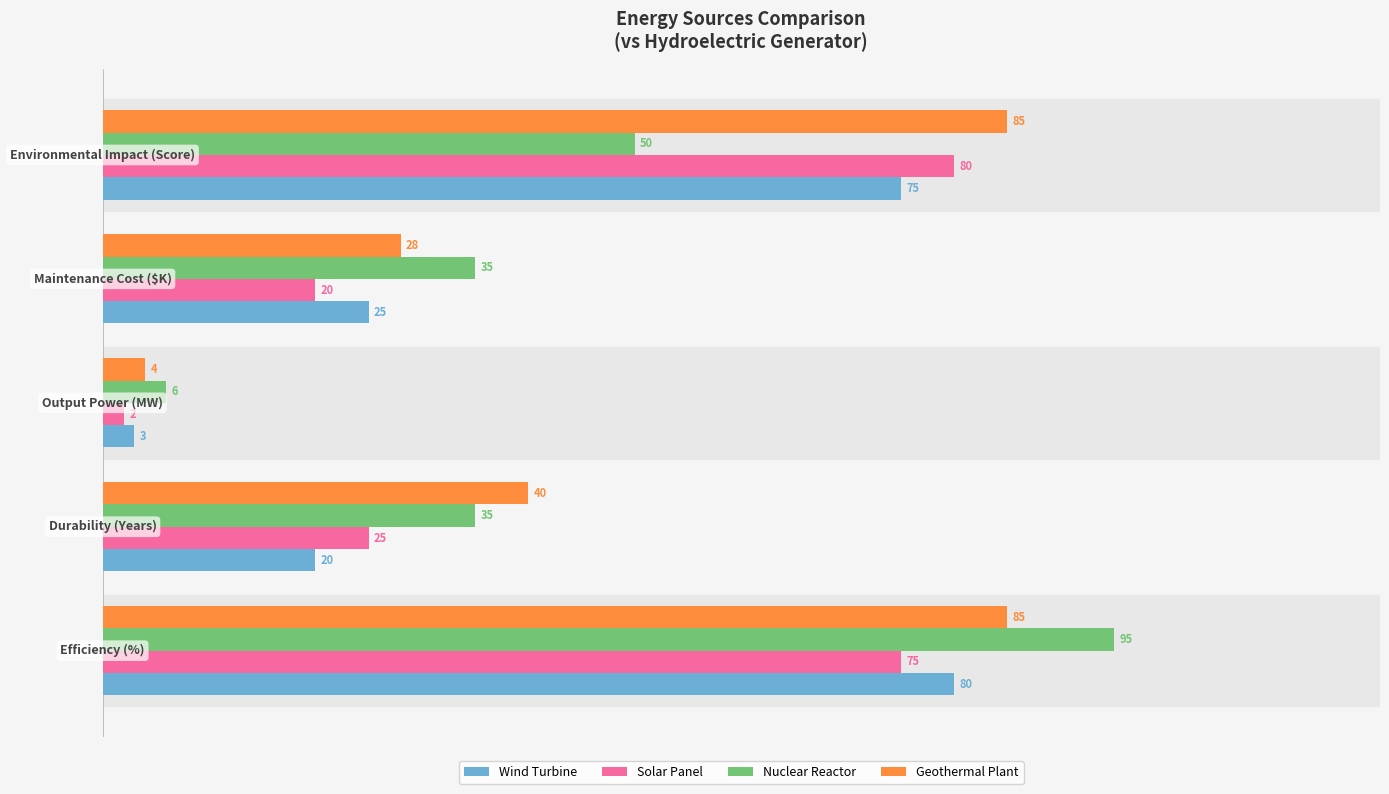

What is the difference between the maximum and minimum values in the Geothermal Plant series?

81